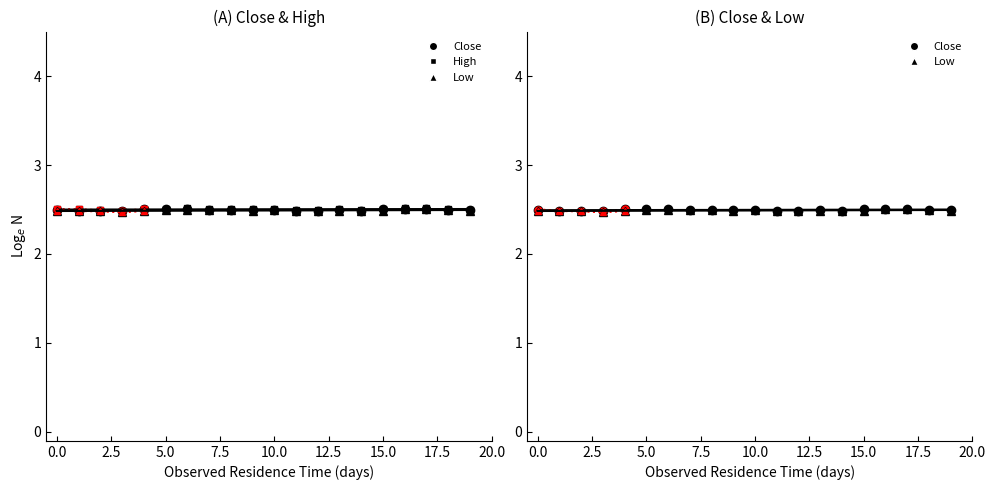

Rank the series at 2.5 from lowest to highest value.

Low, Close, High